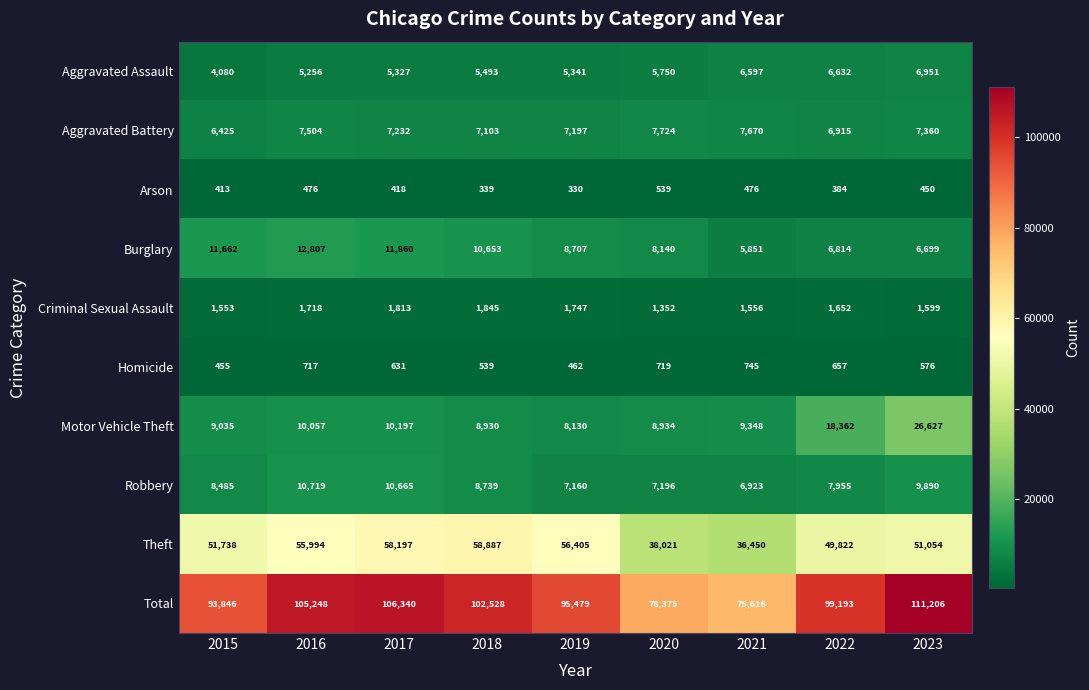

What is the sum of the Homicide values at 2016 and 2020?

1436